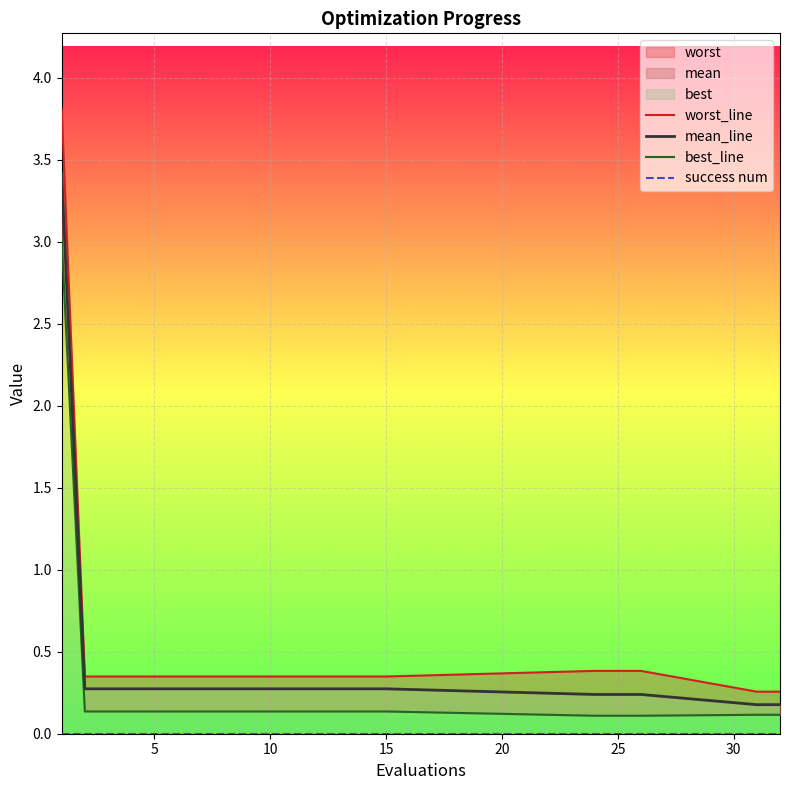

At how many categories does at least one series exceed 0?

20